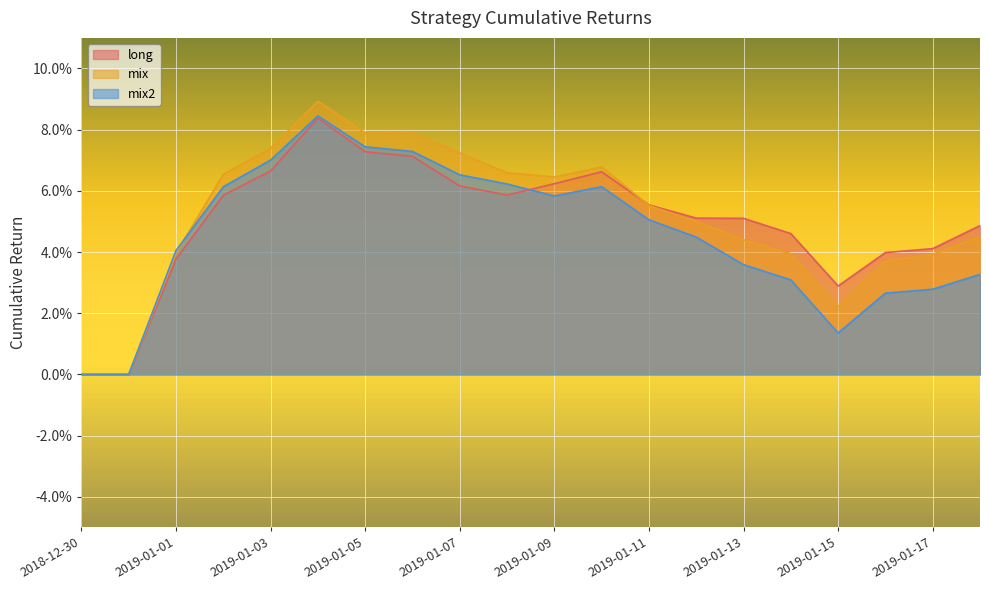

What position from the left is 2019-01-10?

12